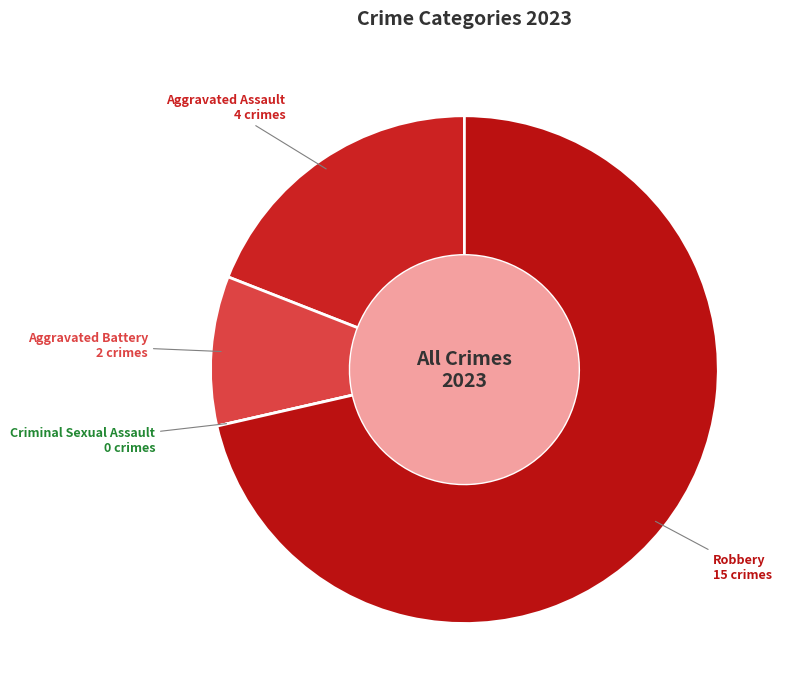

What is the largest slice in the pie chart?

Robbery